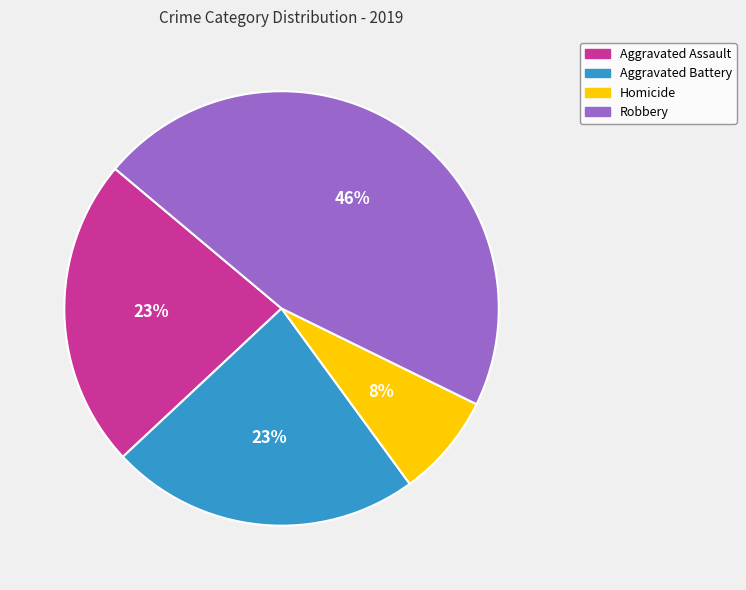

Is there any slice that represents more than half of the pie?

No